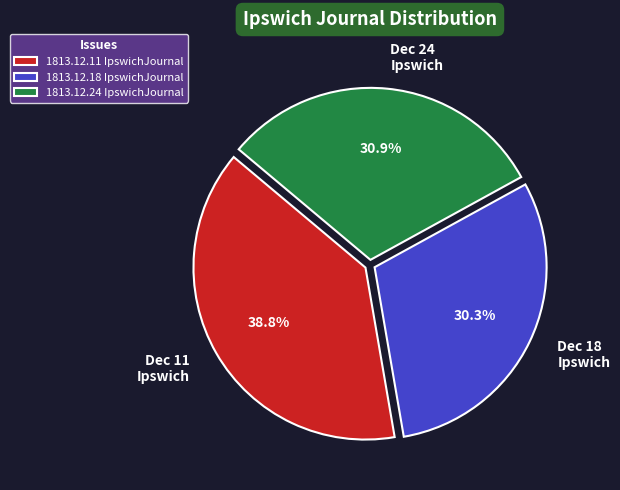

Combined, do Dec 11 Ipswich and Dec 24 Ipswich account for over 50%?

Yes